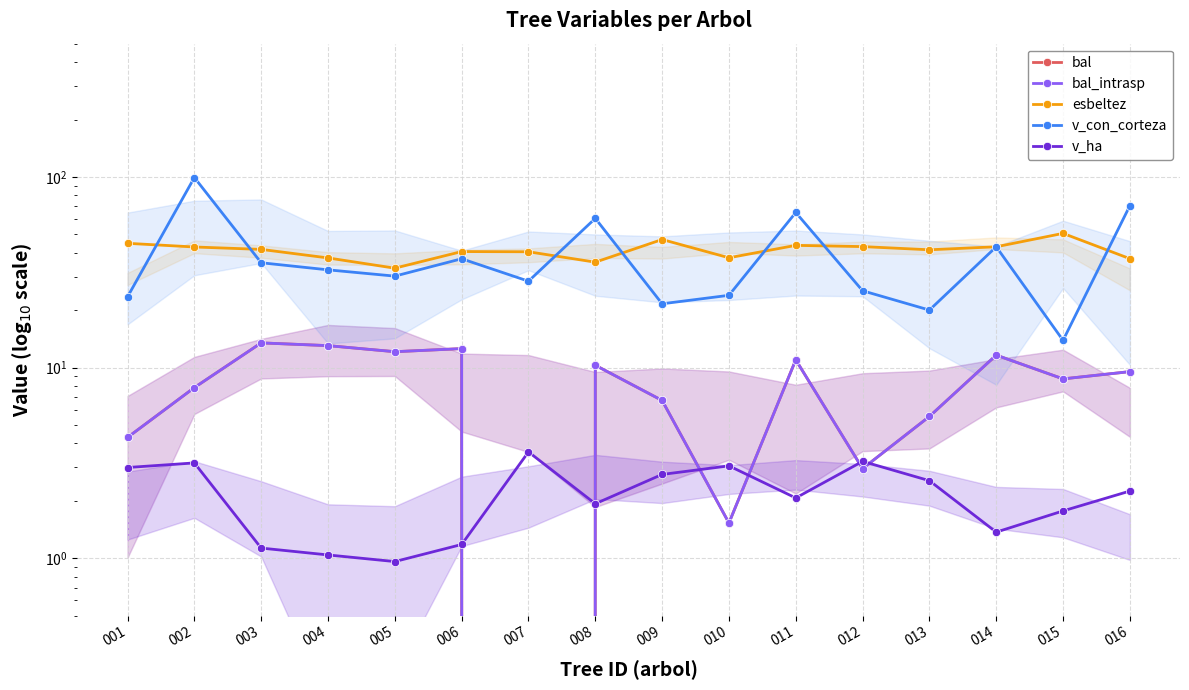

What is the spread (max minus min) of values at 013?

38.9